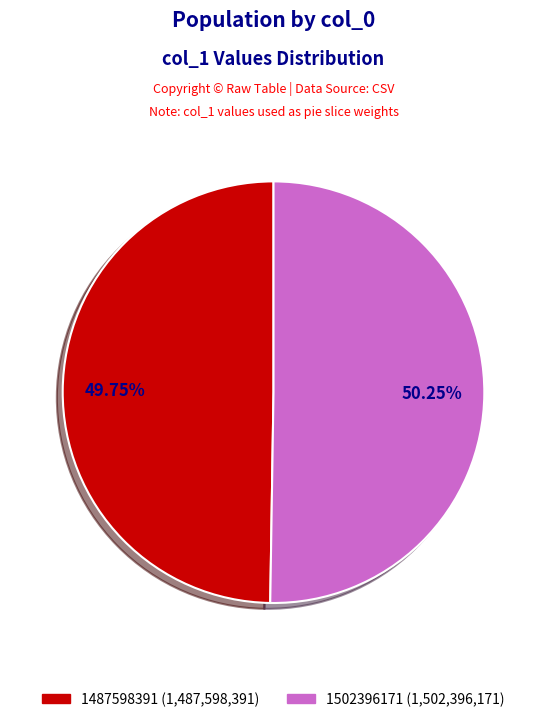

Count the number of slices in the pie.

2